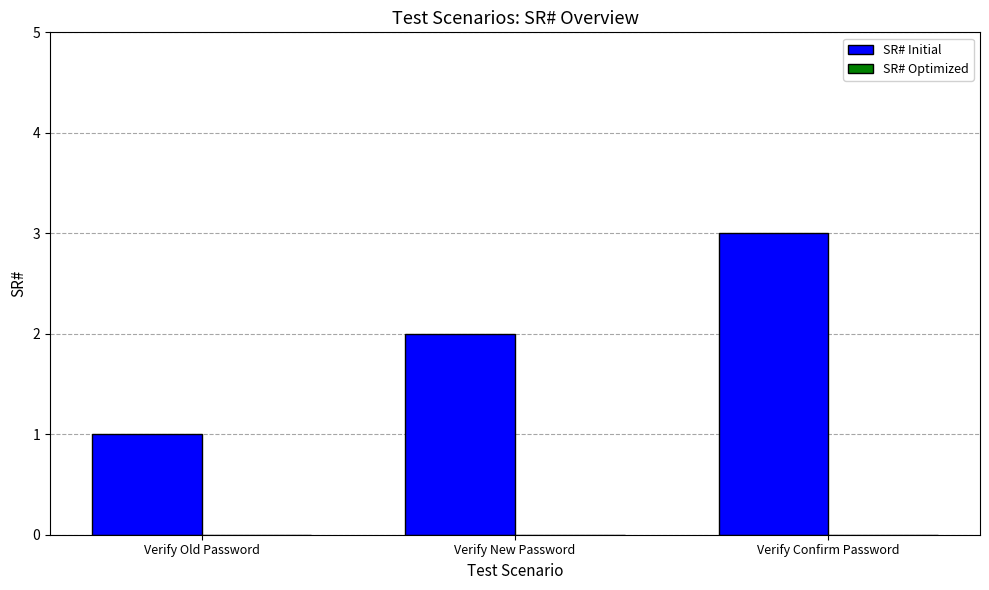

How many categories are shown in the chart?

3